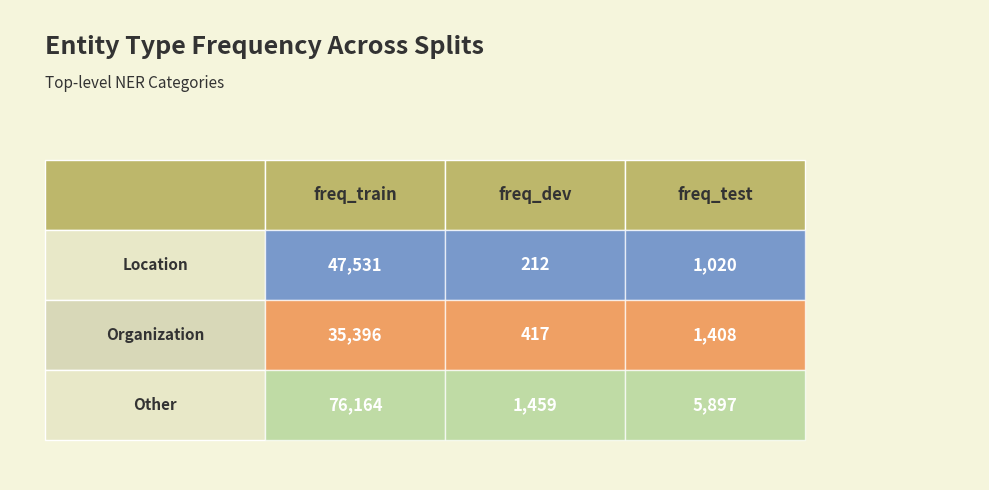

What is the difference between the maximum and second lowest values in the /location series?

46511